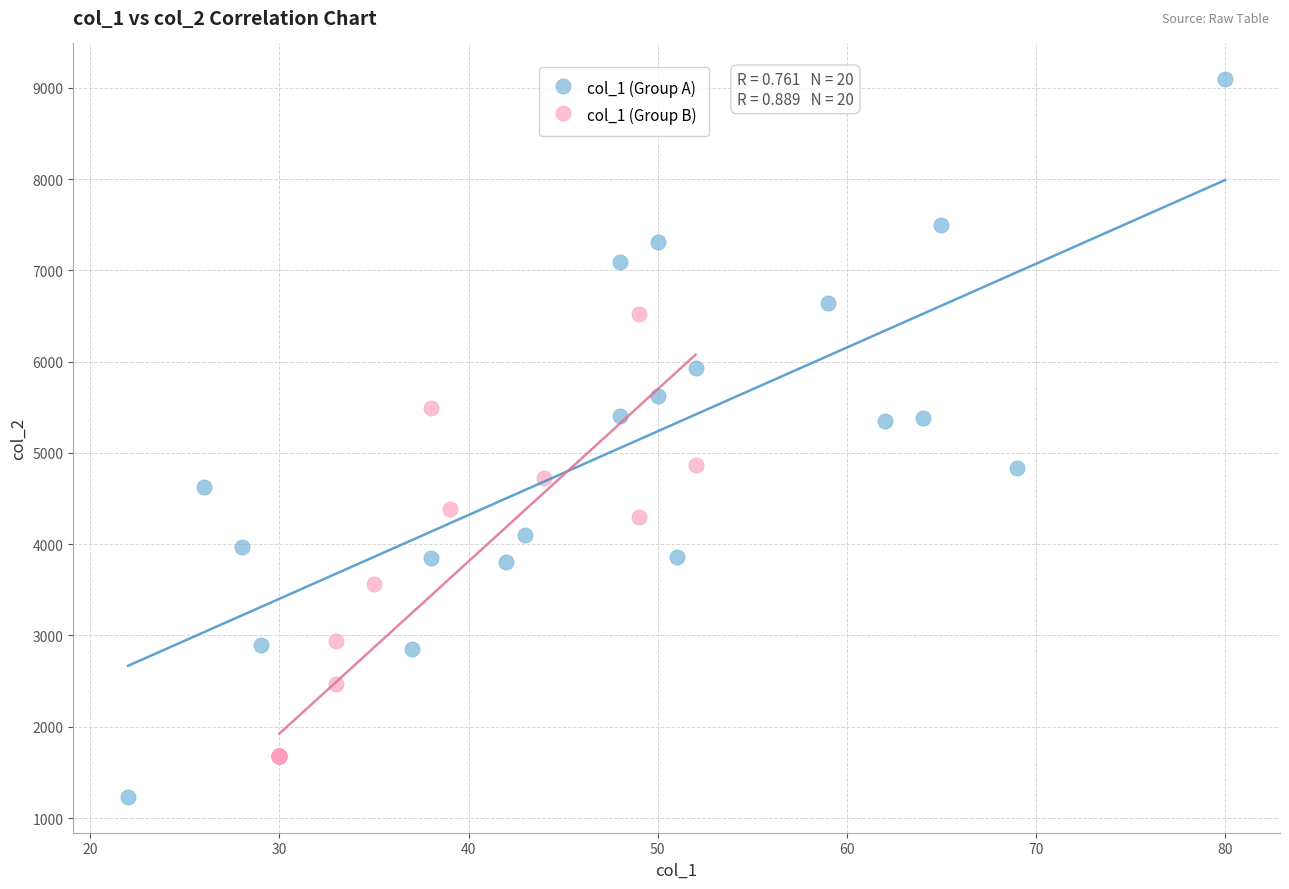

Which series reaches the maximum Y coordinate?

col_1 (Group A)